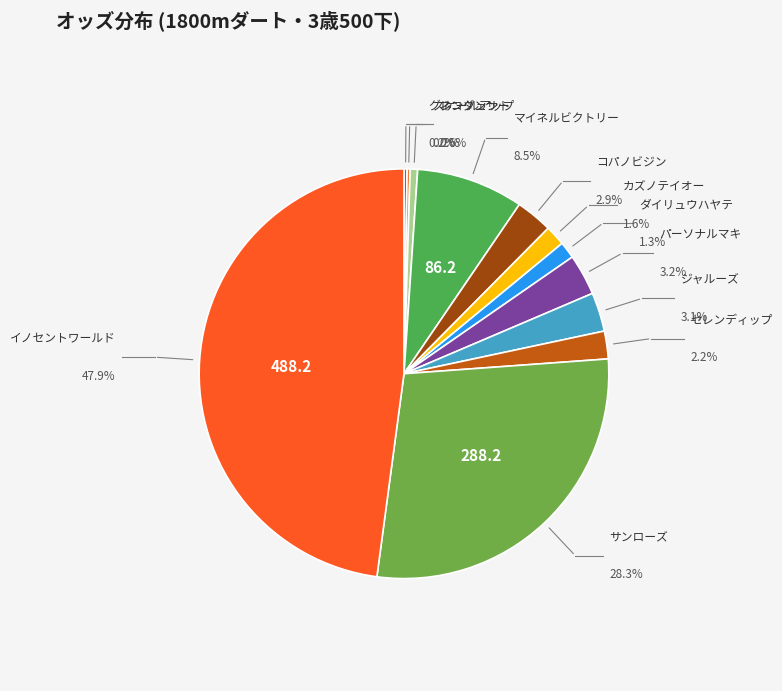

Which has a higher value, ジャルーズ or コパノビジン?

ジャルーズ